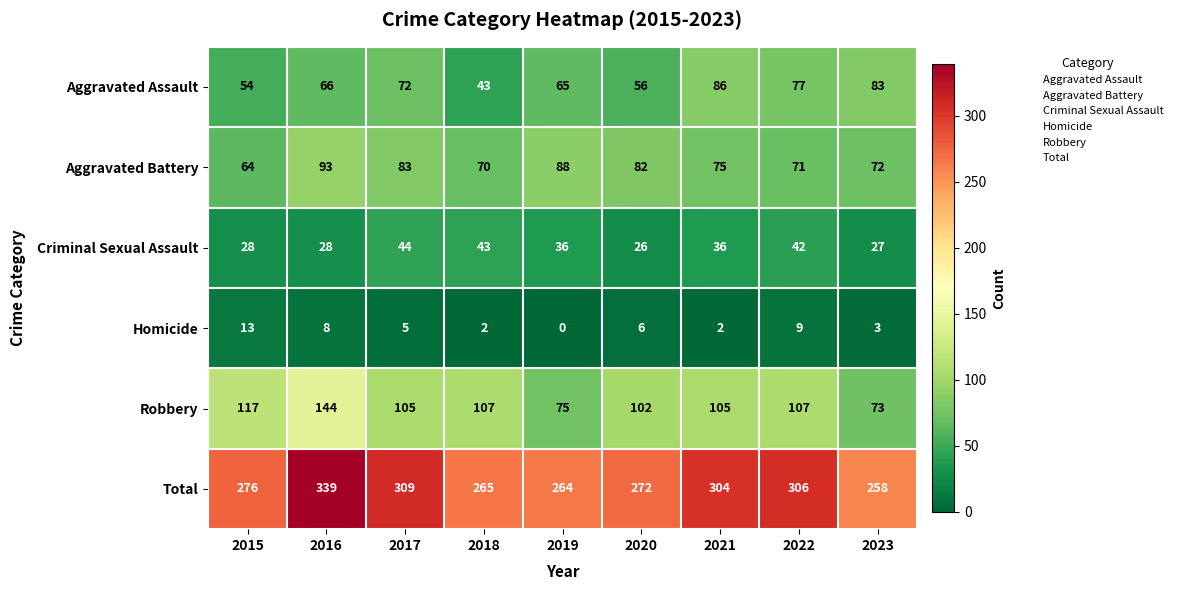

What is the difference between the second highest and minimum values in the Total series?

51